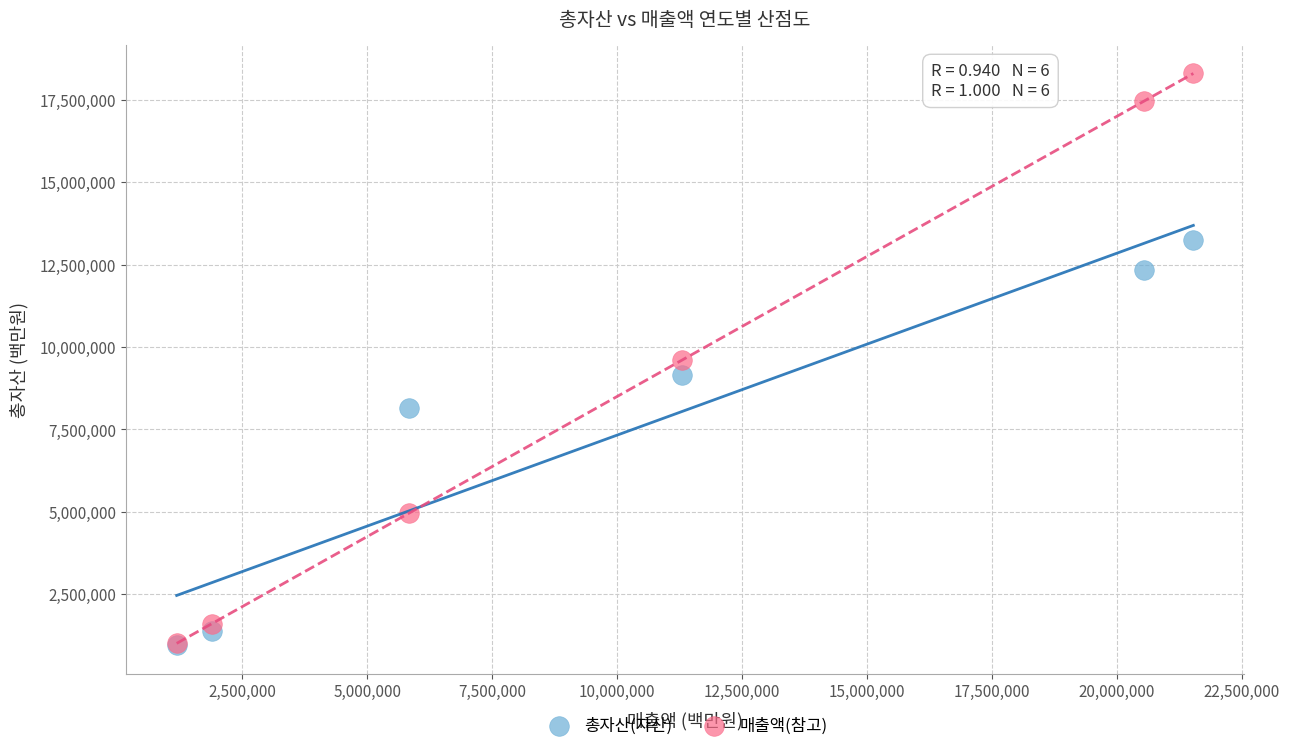

In the 총자산(자산) series, what Y value is closest to 7096918?

8145235.0